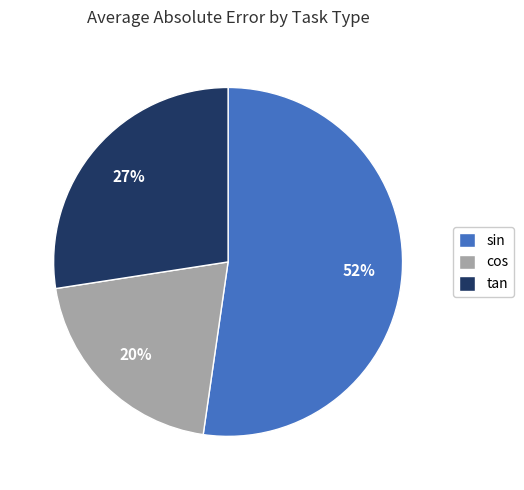

Which slice is the smallest?

cos